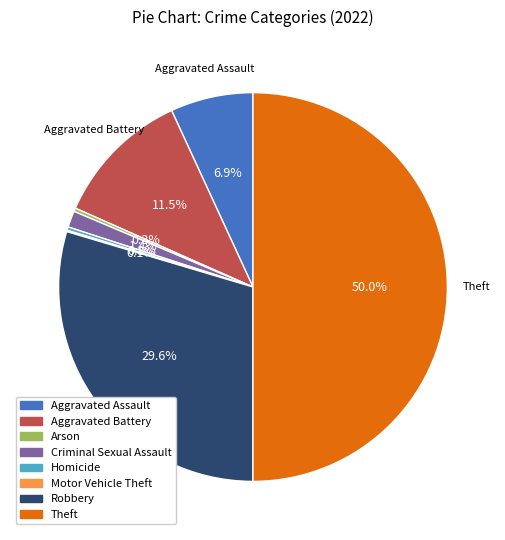

Is Criminal Sexual Assault the majority of the pie?

No